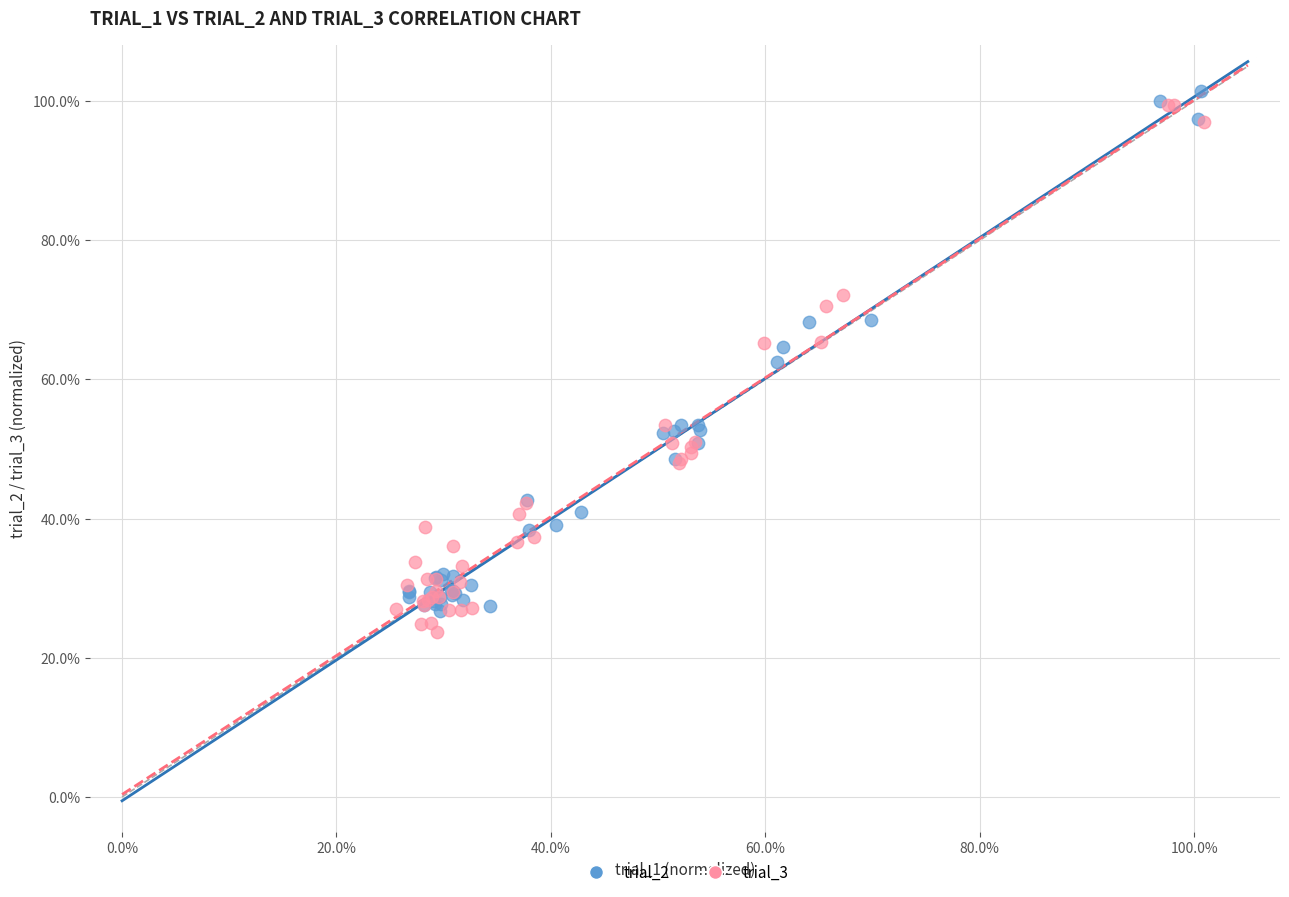

What are all the series names shown in the legend?

trial_2, trial_3